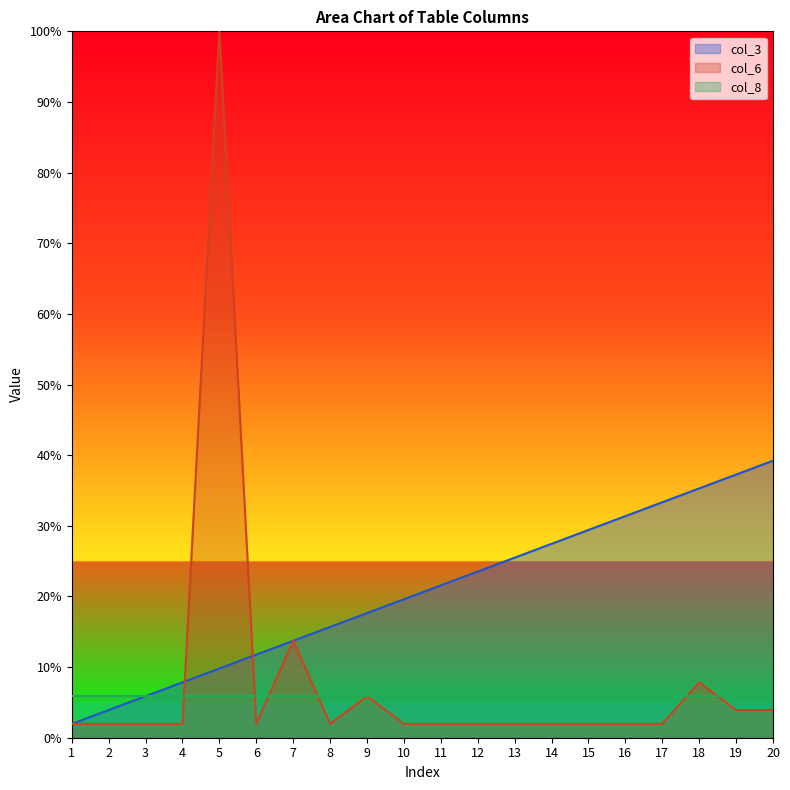

Which series ends up on top after the final intersection of col_3 and col_6?

col_3